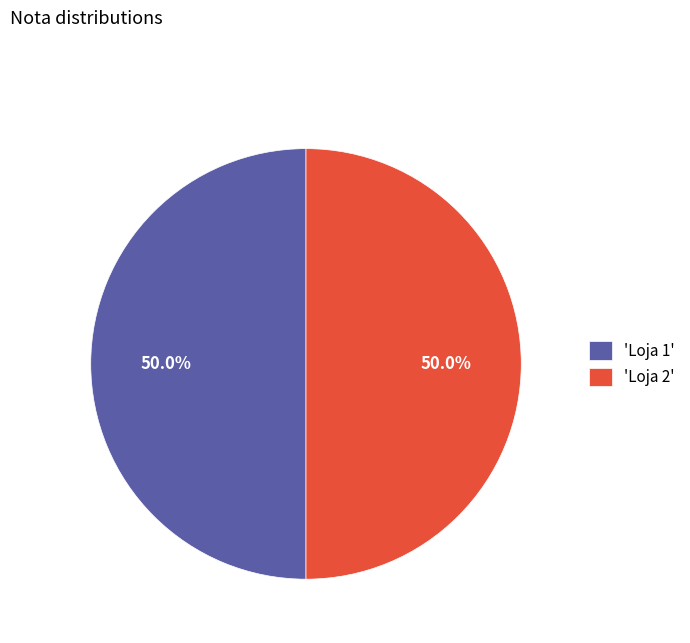

What is the ratio of the value at 'Loja 2' to the value at 'Loja 1'?

1.0